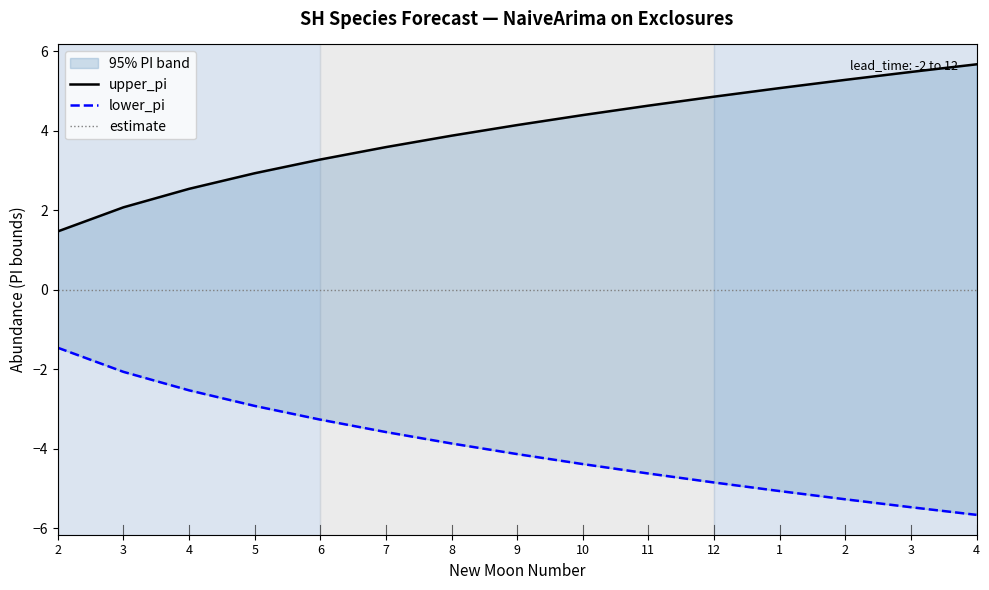

Which series changed the most between 5 and 8?

upper_pi